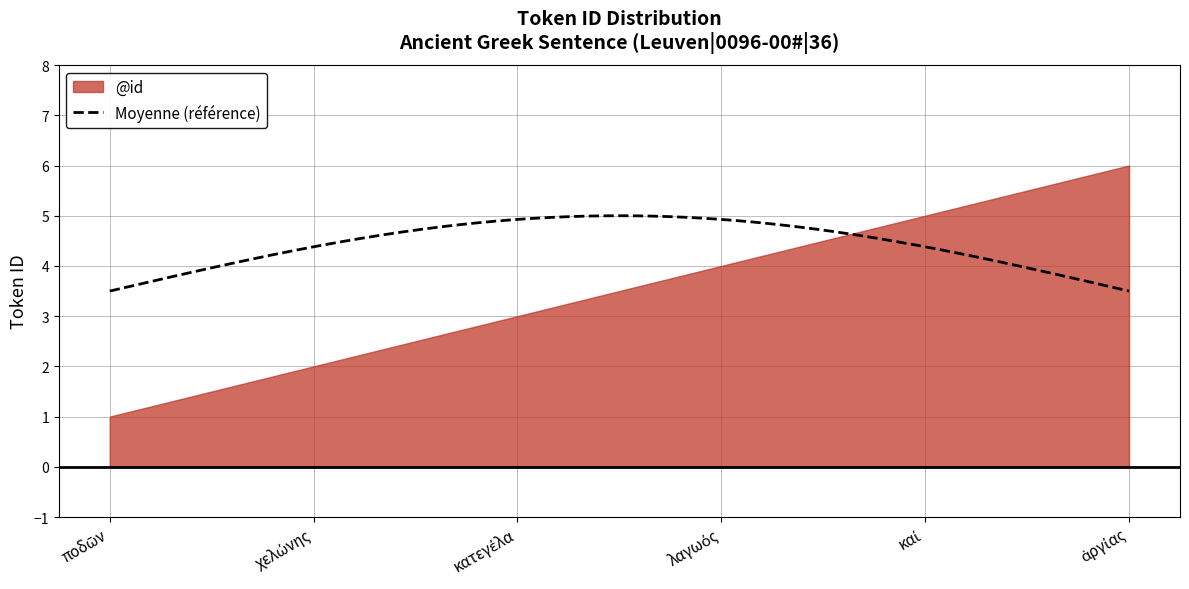

Rank the categories by value from highest to lowest.

ἀργίας, καί, λαγωός, κατεγέλα, χελώνης, ποδῶν